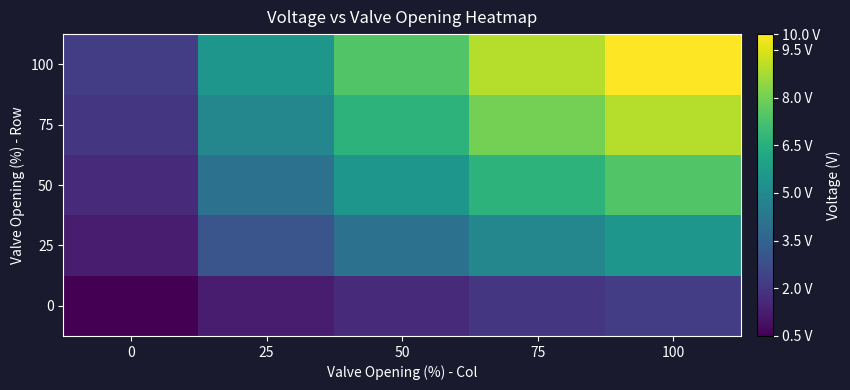

What is the difference between the highest and lowest values at 25?

4.3